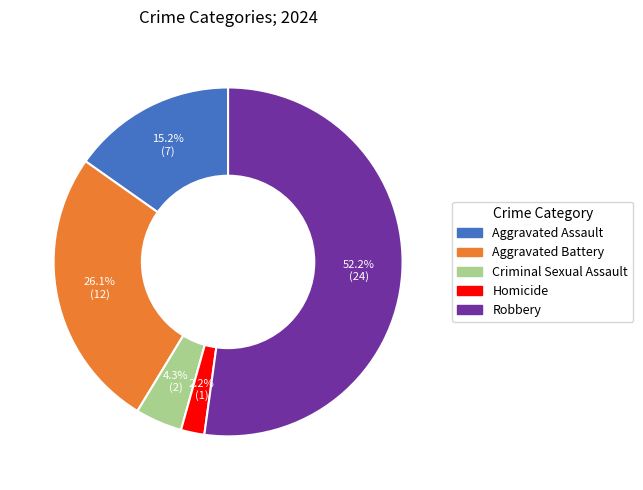

Combined, what portion of the pie is Criminal Sexual Assault and Homicide?

6.5%